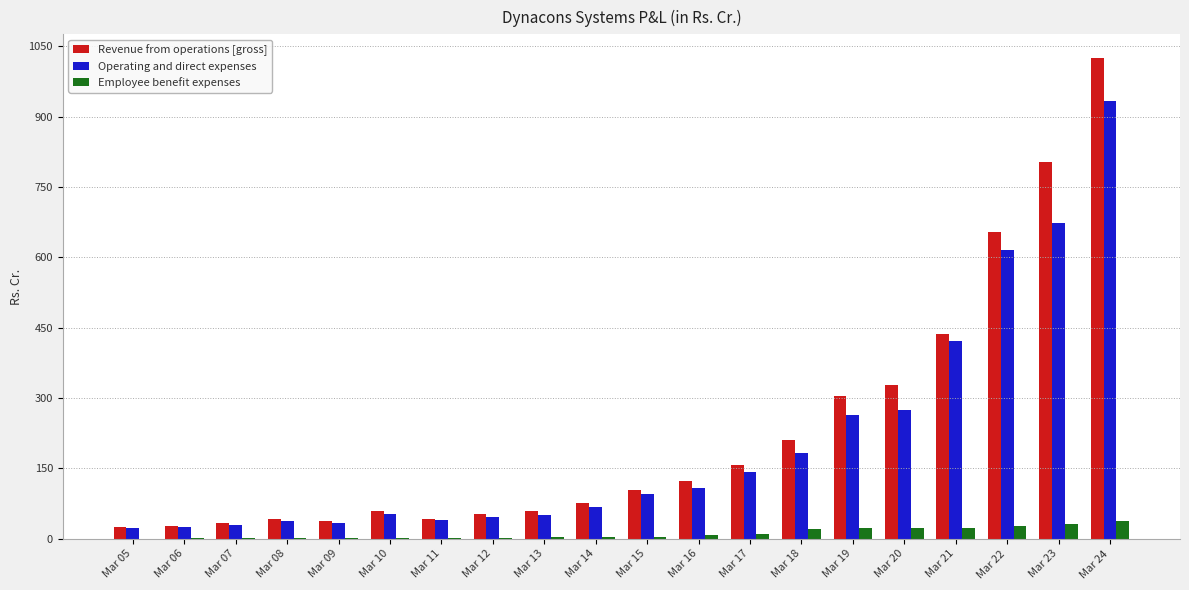

How many values in the Operating and direct expenses series exceed 95?

10